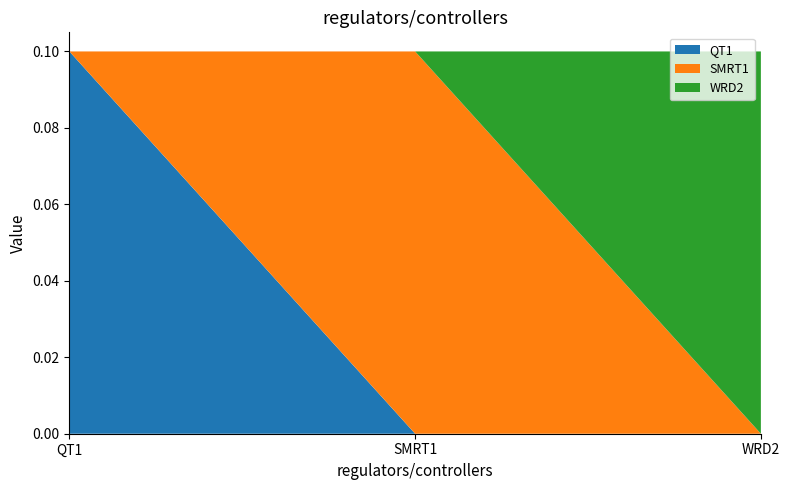

Reading left to right, extract all data points from this chart.

QT1: 0.1	0.0	0.0
SMRT1: 0.0	0.1	0.0
WRD2: 0.0	0.0	0.1